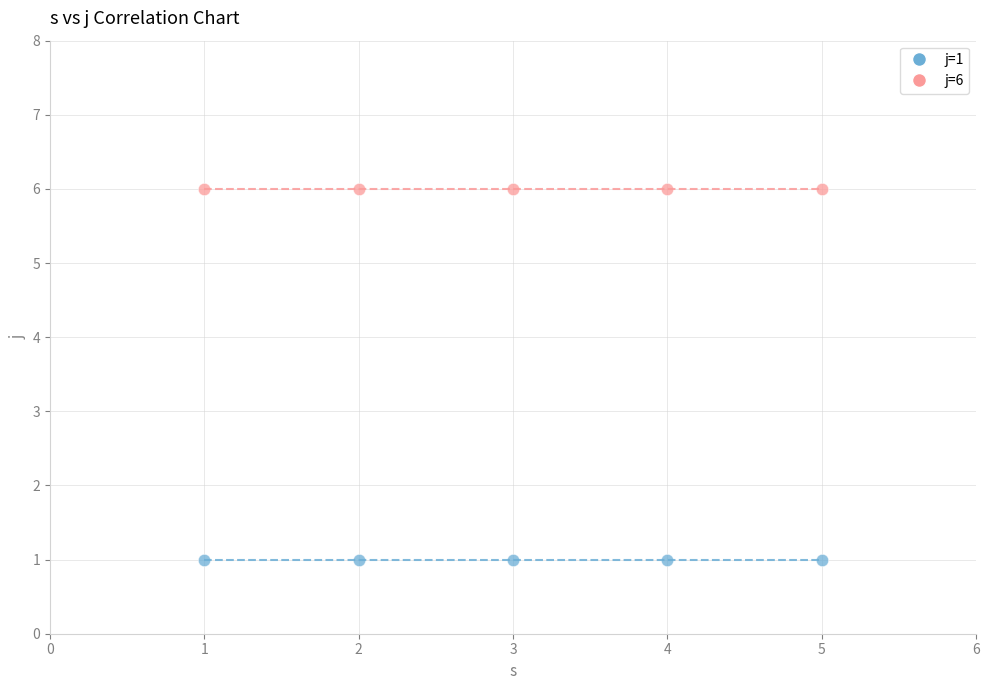

Across all data points, what is the average Y value?

4